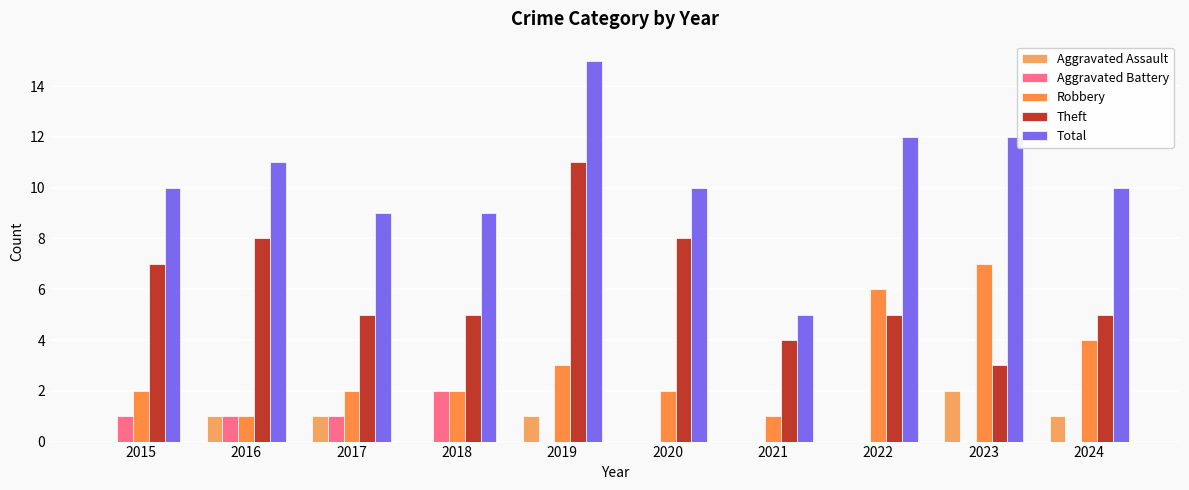

How many Robbery values are between 2 and 4?

6